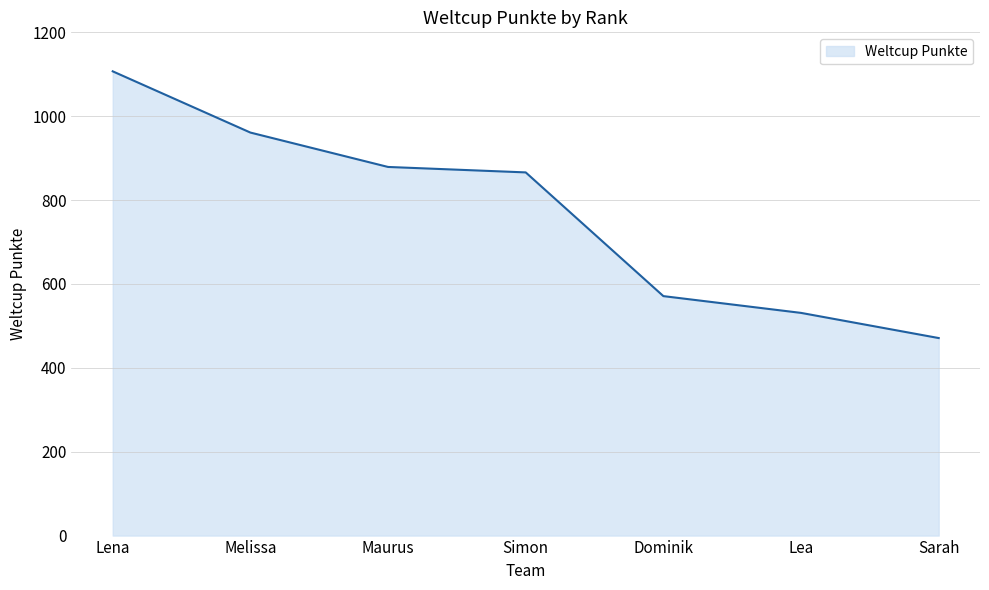

Which has a higher value, Maurus or Lena?

Lena